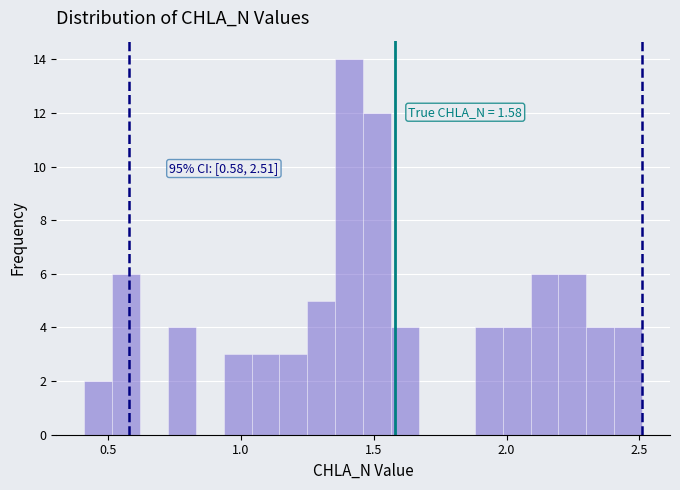

Around what value on the x-axis is the tallest bar? Give the approximate position of its centre, as read against the axis.

1.40